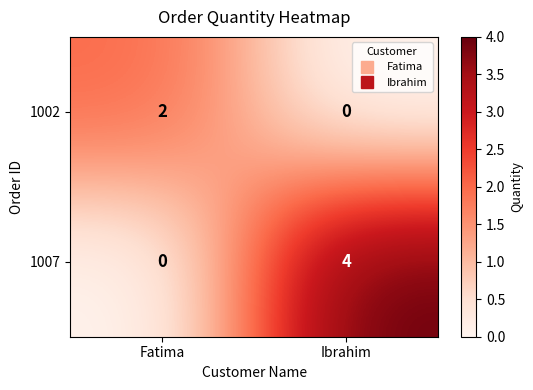

At how many categories does at least one series exceed 1?

2